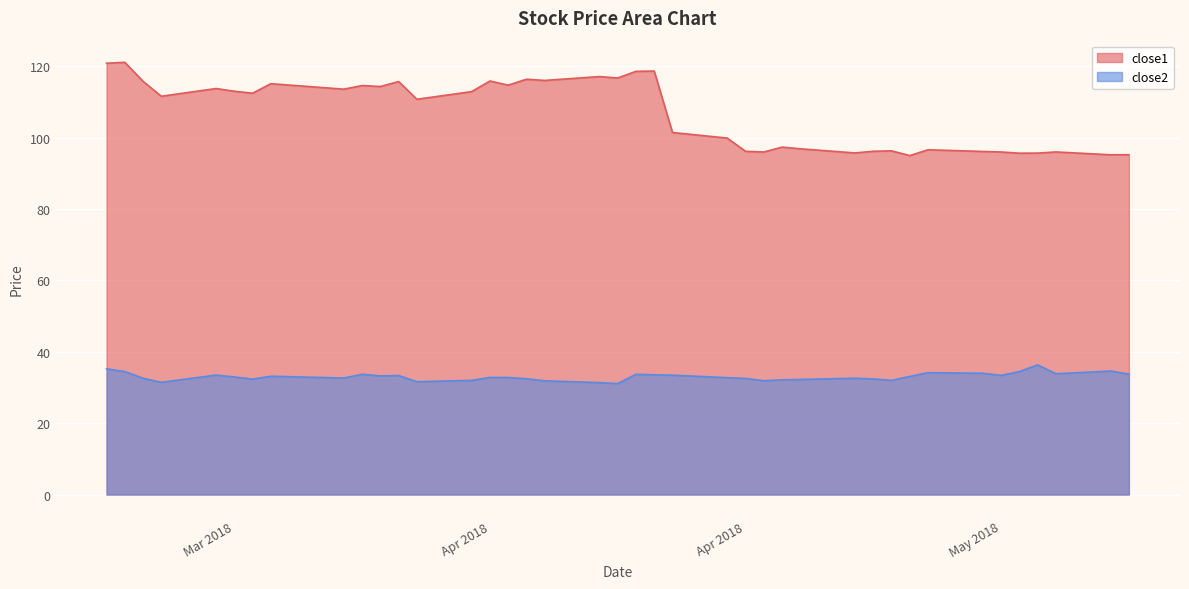

List the series in order of their peak value, lowest first.

close2, close1